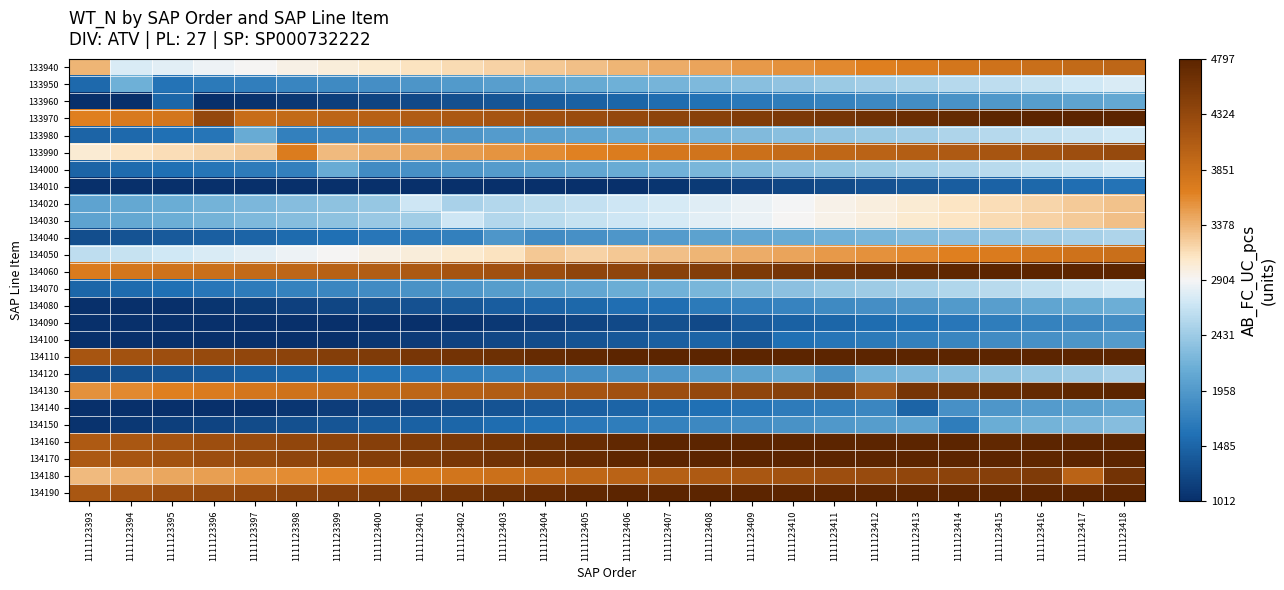

Rank the series by their maximum value, from highest to lowest.

134110, 134170, 134160, 134190, 134060, 133970, 134130, 134180, 133990, 133940, 134050, 134030, 134020, 133950, 134070, 134000, 133980, 134040, 134120, 134150, 134080, 133960, 134140, 134100, 134090, 134010